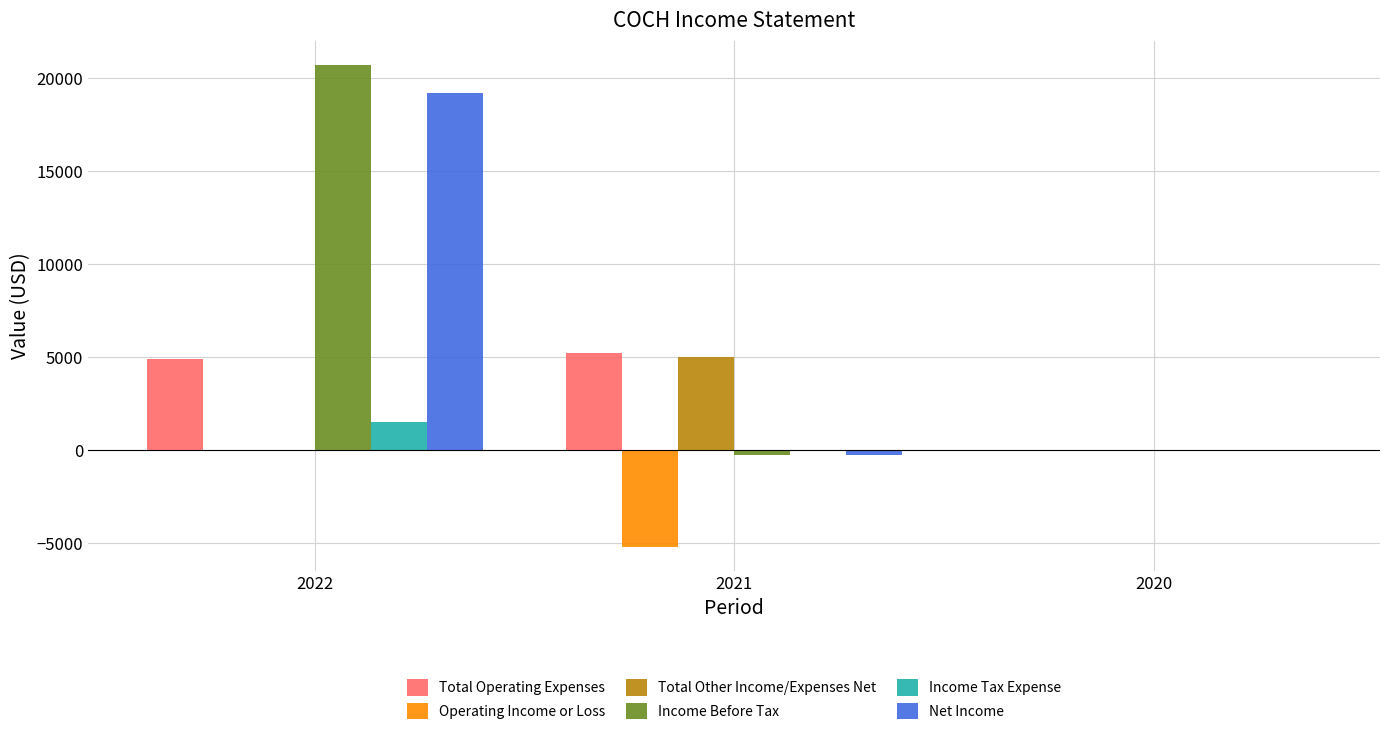

Which series has the widest spread of values?

Income Before Tax